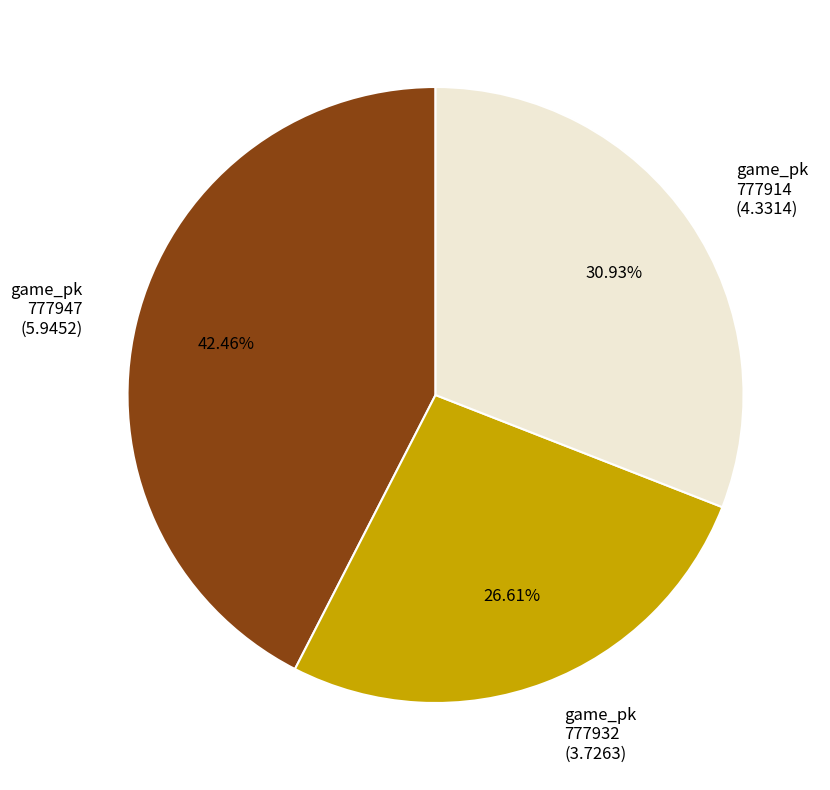

Rank the categories by value from lowest to highest.

game_pk 777932 (3.7263), game_pk 777914 (4.3314), game_pk 777947 (5.9452)